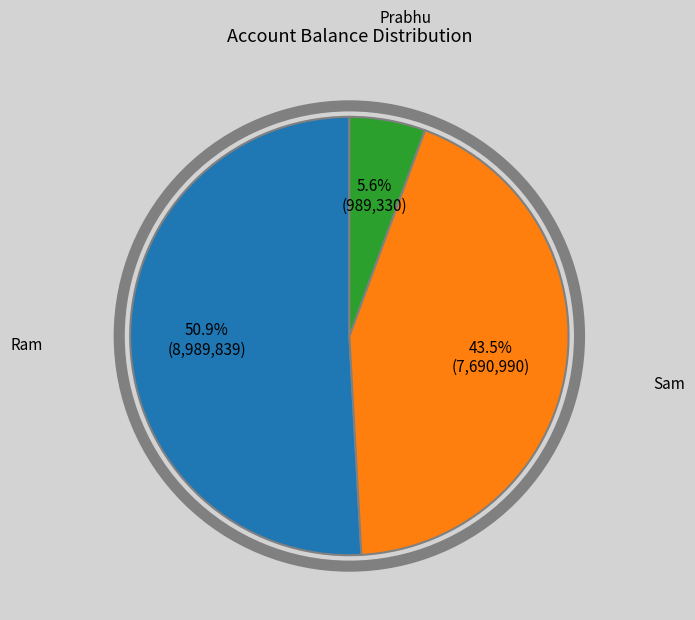

Is there a majority slice in this chart?

Yes